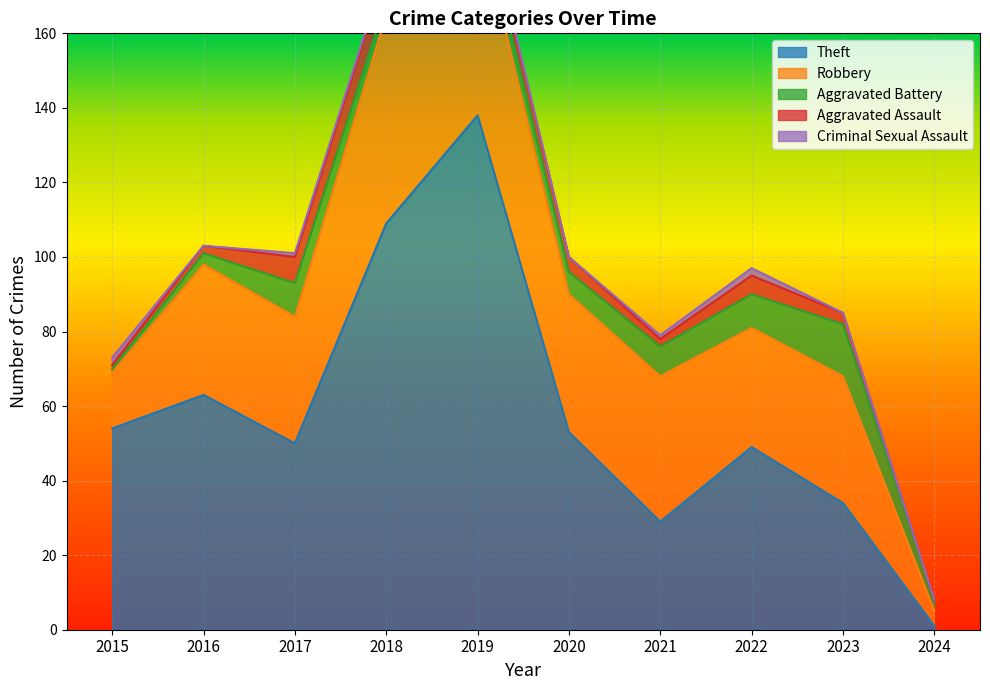

What is the sum of all Criminal Sexual Assault values?

8